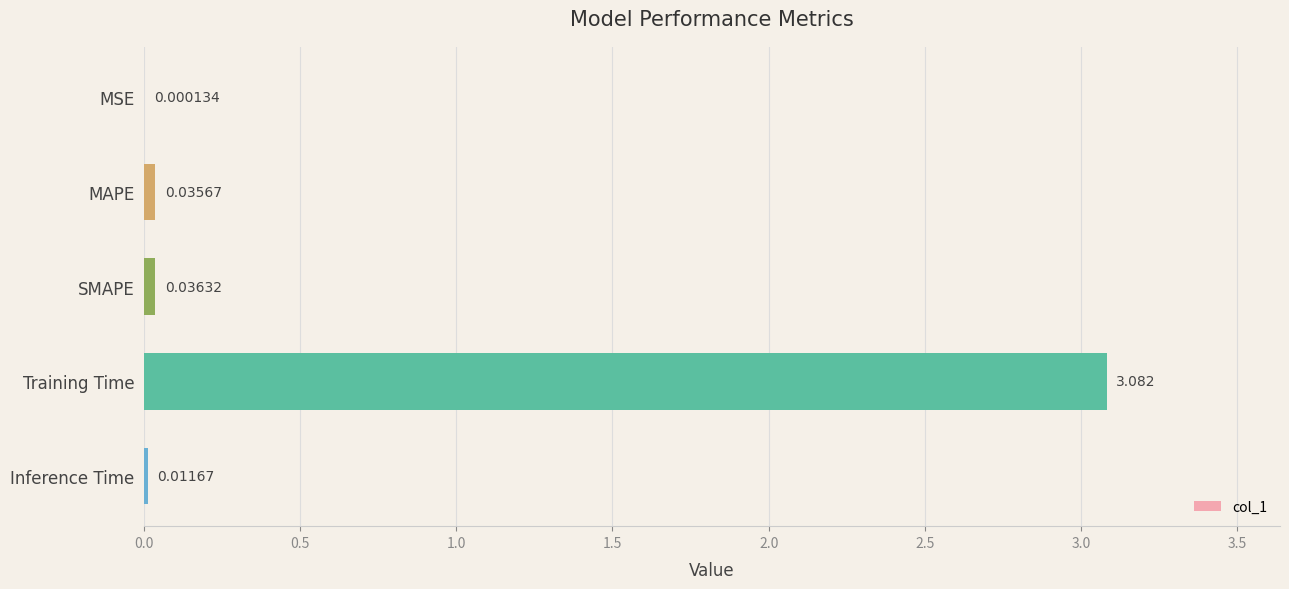

Which has a higher value, MSE or MAPE?

MAPE